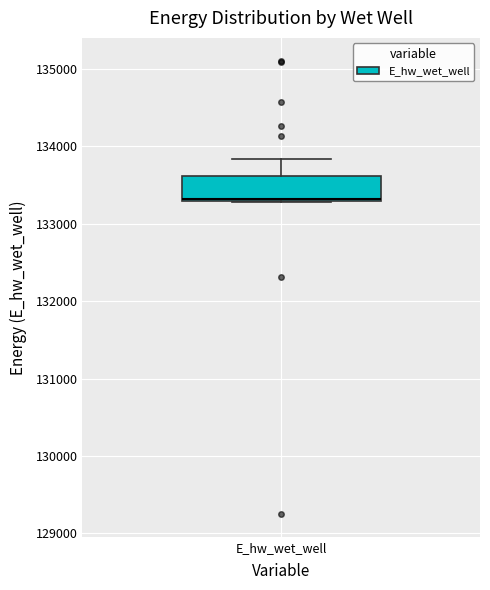

Read this box plot against the y-axis: the position of the median line, the range covered by the box, and the ends of both whiskers. The values are not printed on the chart, so give them approximately, as read against the axis.

median 133300, box 133300 to 133600, whiskers 133300 to 133800